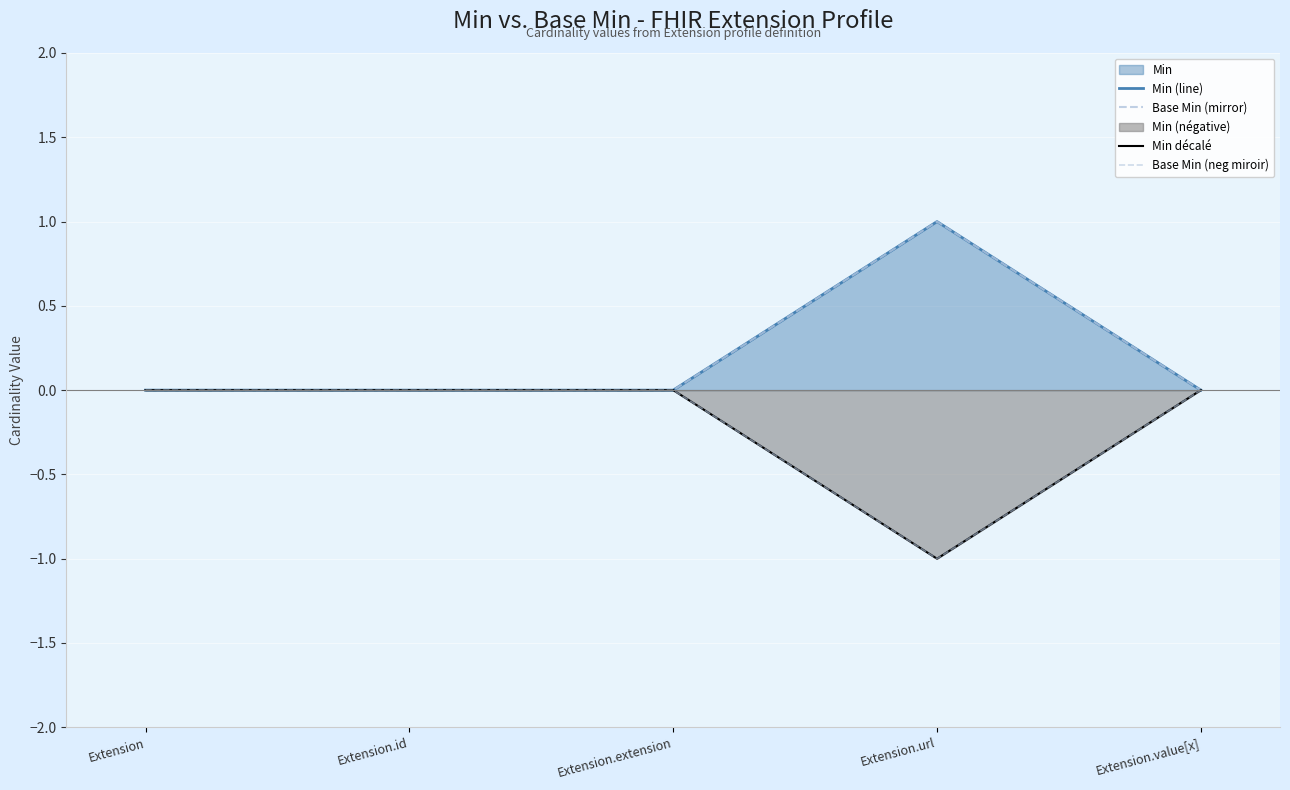

Which has a higher value, Extension.value[x] or Extension.extension?

Extension.value[x]